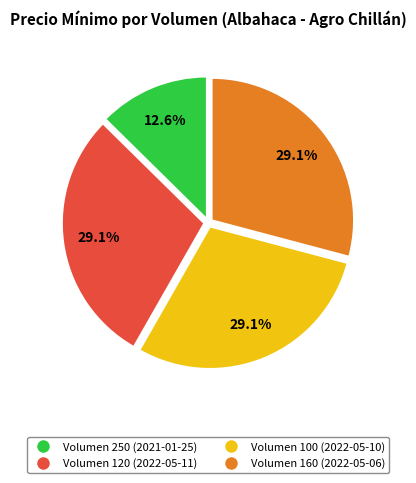

What is the smallest slice in the pie chart?

Volumen 250 (2021-01-25)